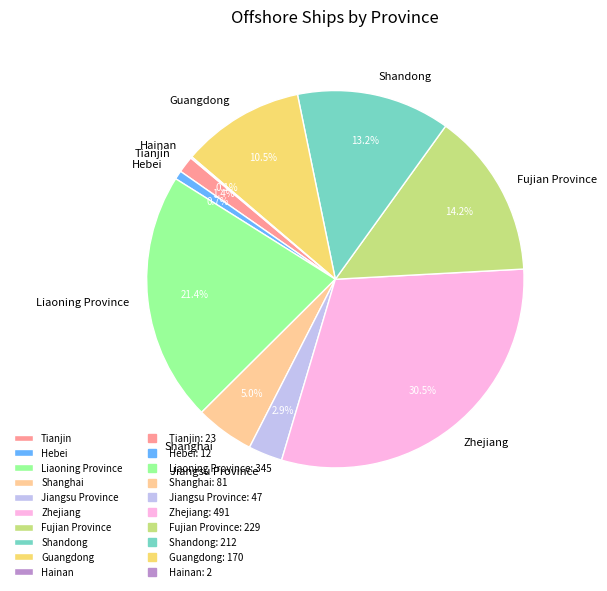

Does Zhejiang account for over 50% of the chart?

No